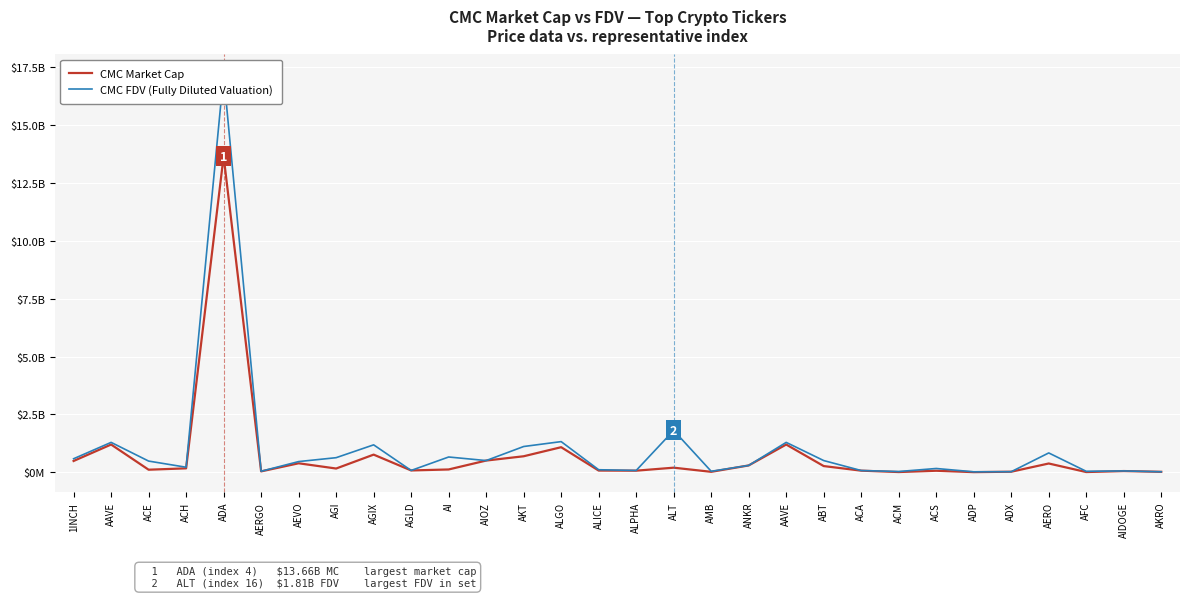

The CMC Market Cap series shows 1199728073 at AAVE. True or false?

True